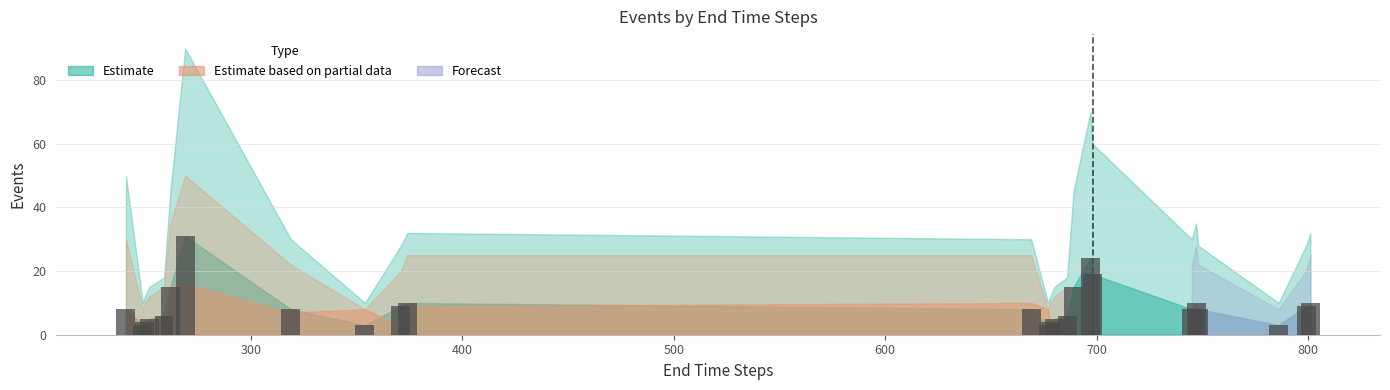

What is the maximum value shown in the chart?

31